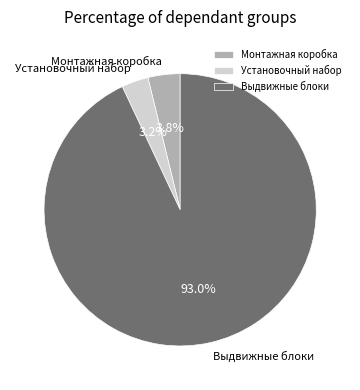

Combined, what portion of the pie is Монтажная коробка and Установочный набор?

7.0%